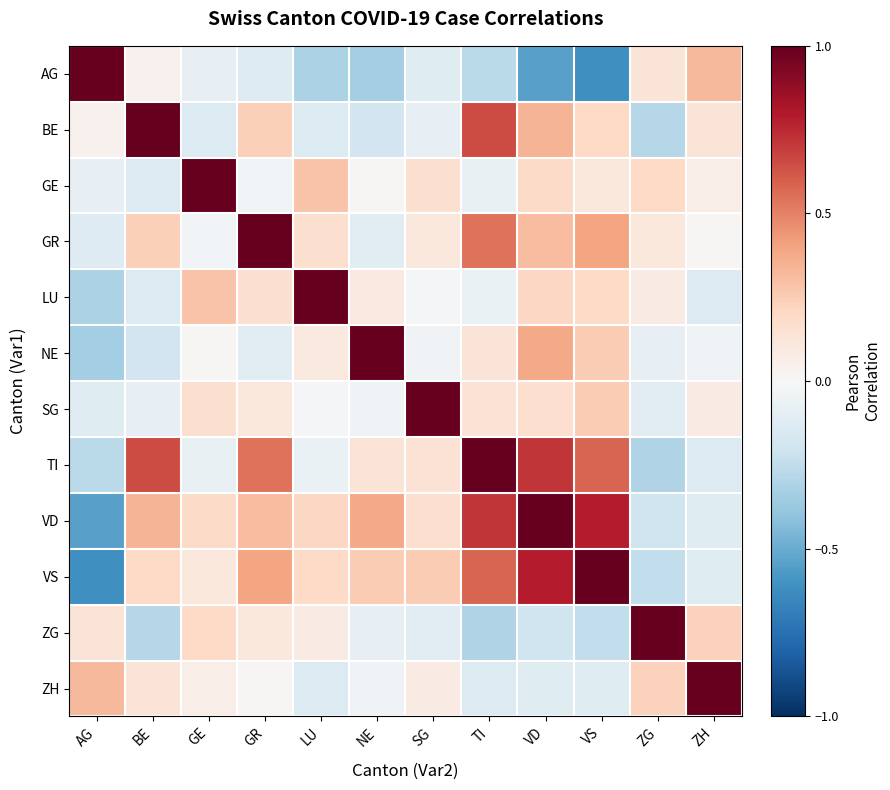

What is the total value across all series at GE?

1.7